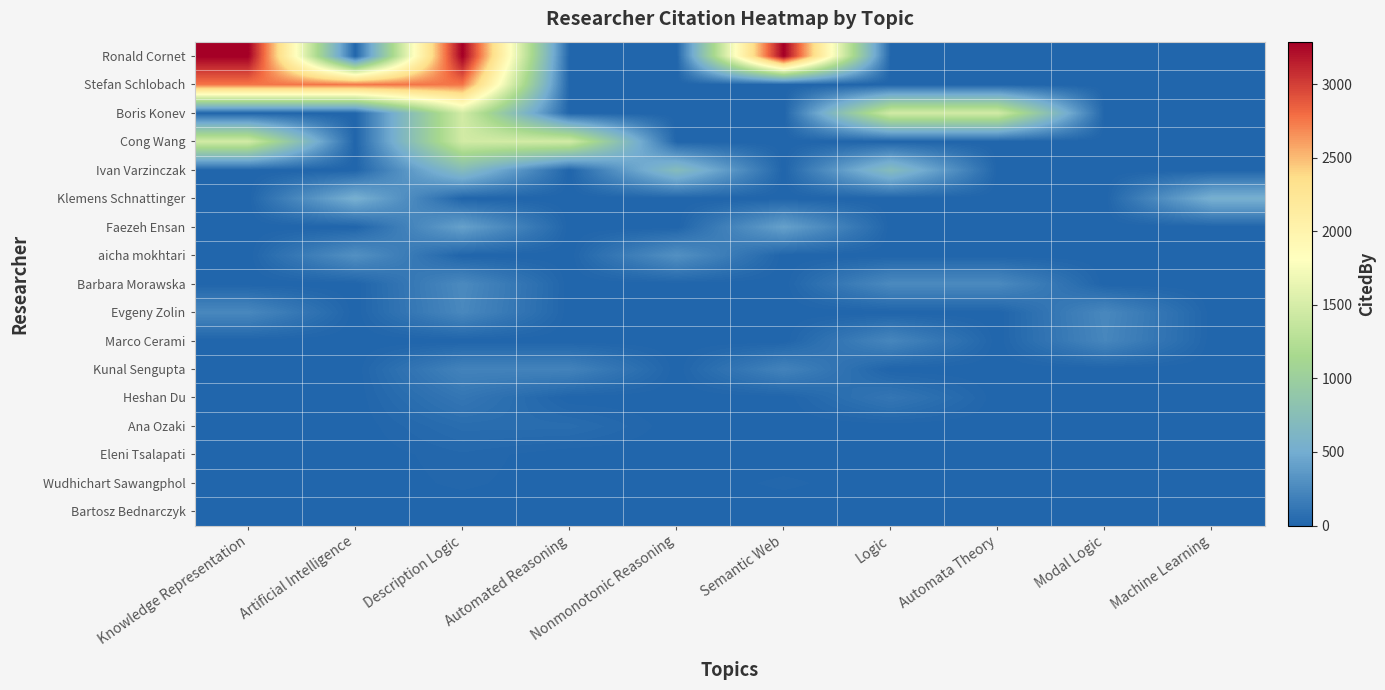

How many distinct data groups are displayed?

17